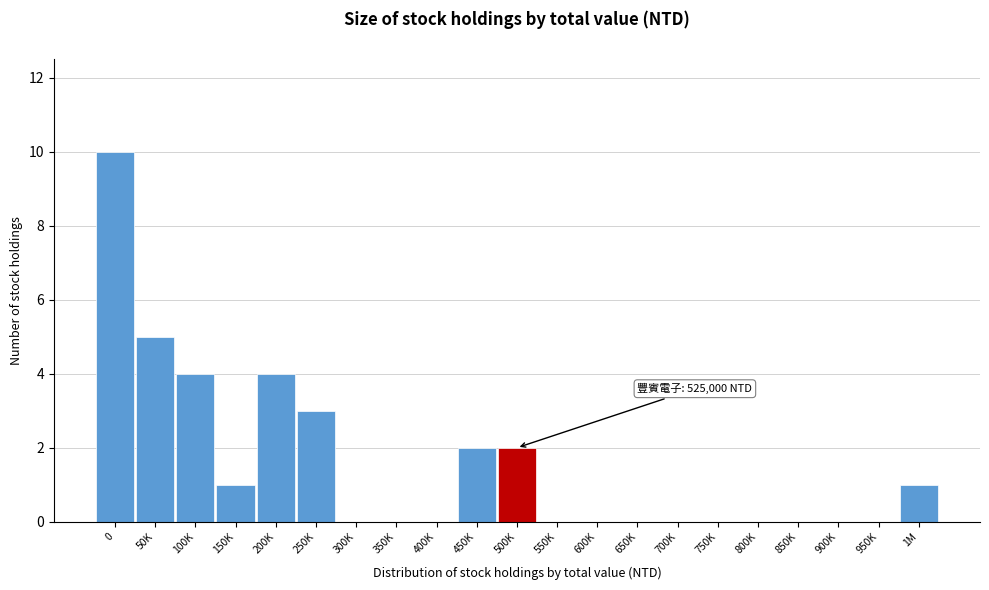

Reading right to left, list all the values displayed in this chart.

1M=1	950K=0	900K=0	850K=0	800K=0	750K=0	700K=0	650K=0	600K=0	550K=0	500K=2	450K=2	400K=0	350K=0	300K=0	250K=3	200K=4	150K=1	100K=4	50K=5	0=10